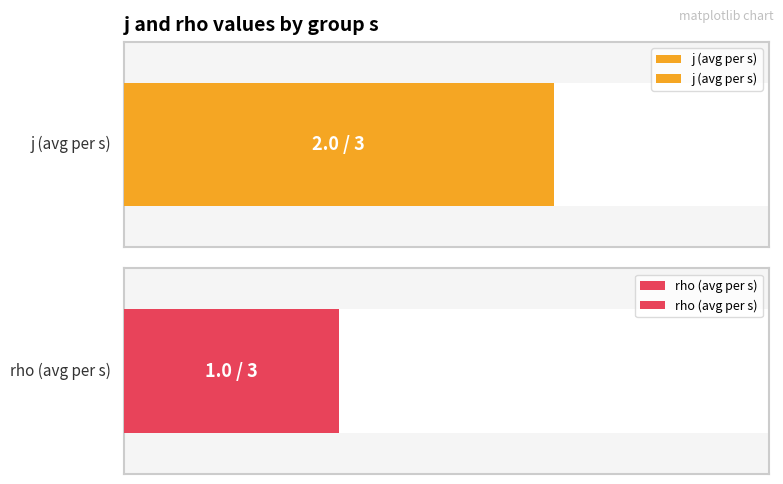

What is the total value across all series at 3?

3